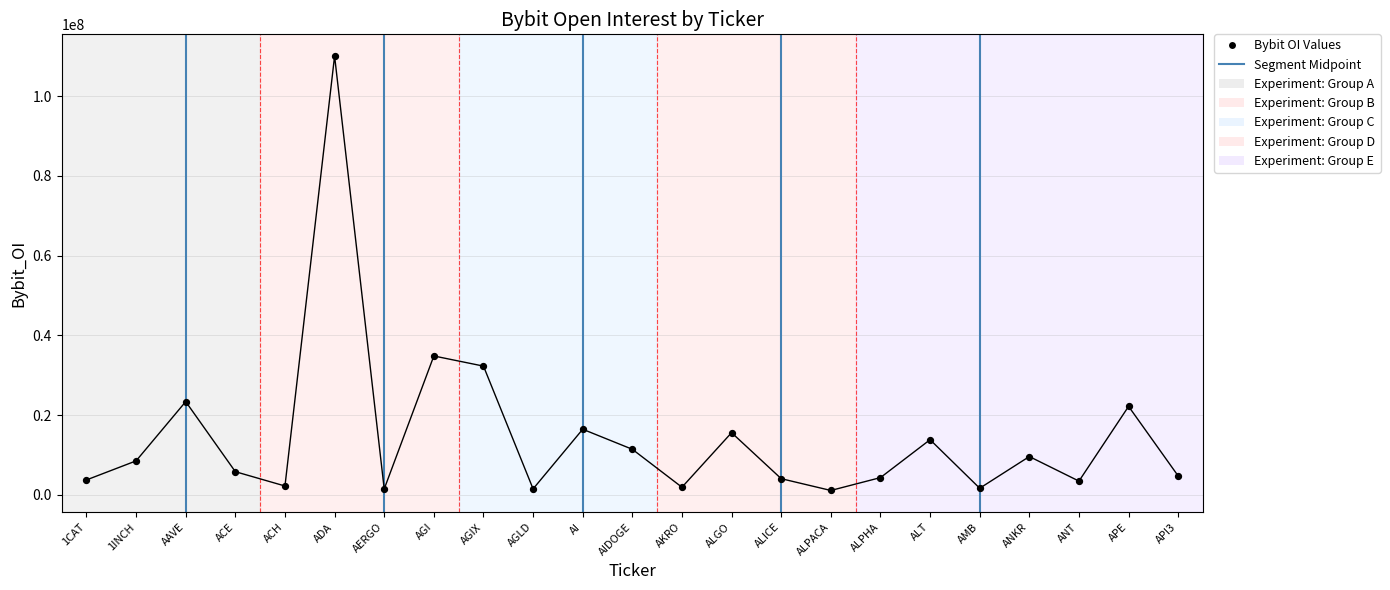

What Y value in the scatter plot is closest to 55584022?

34849181